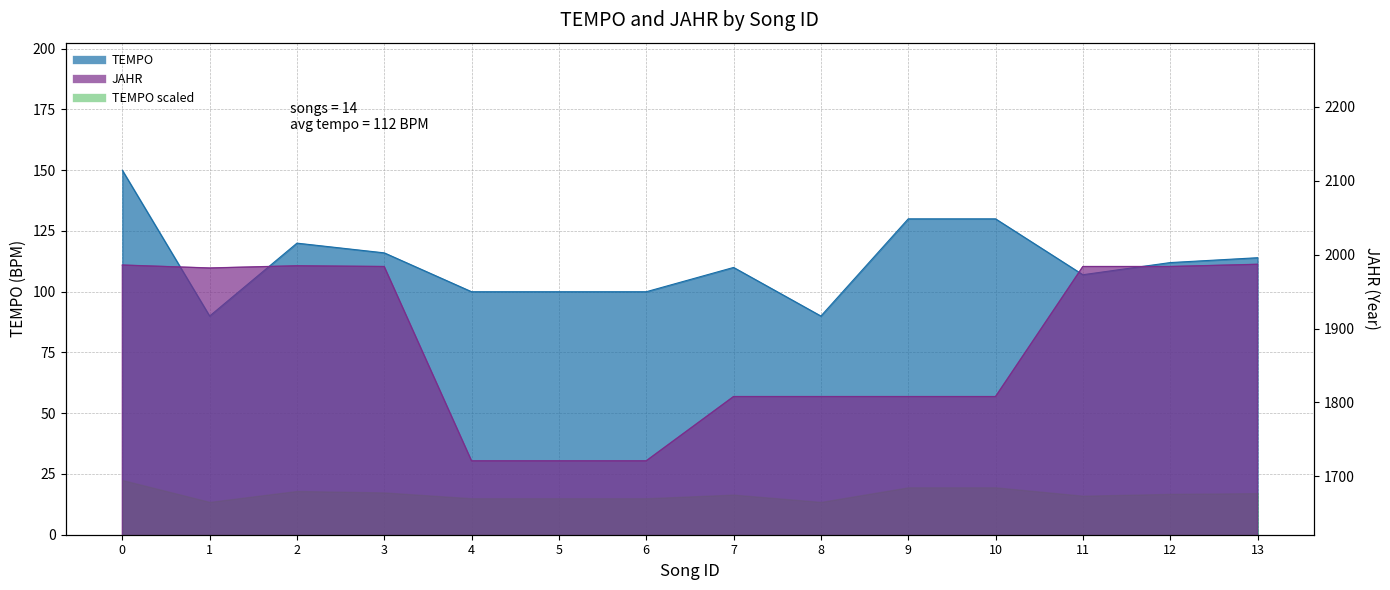

At which category does JAHR reach its first local peak?

2